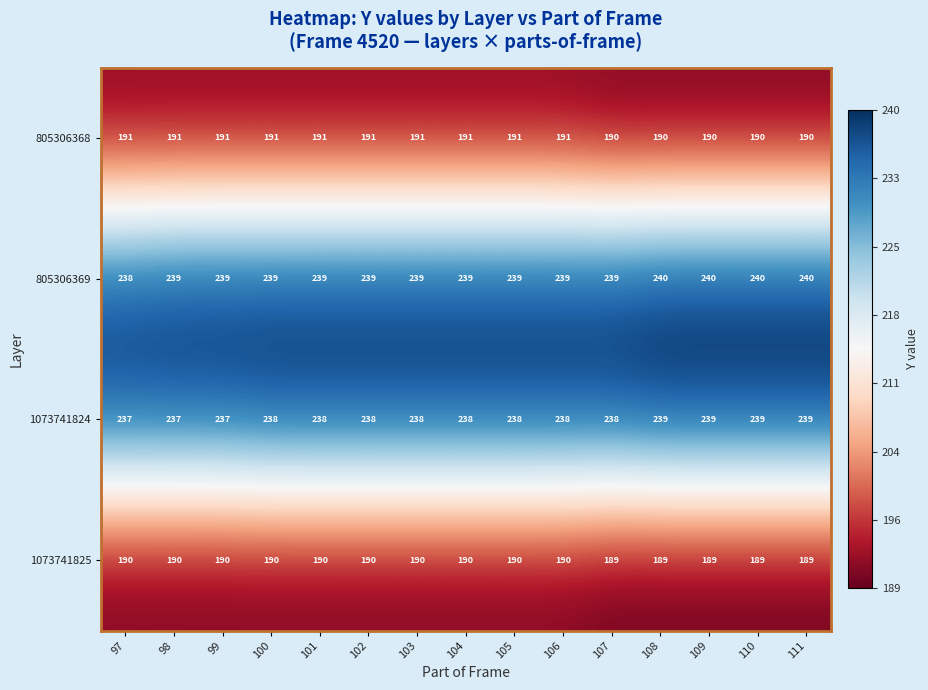

What is the approximate value of 1073741825 at 99?

190